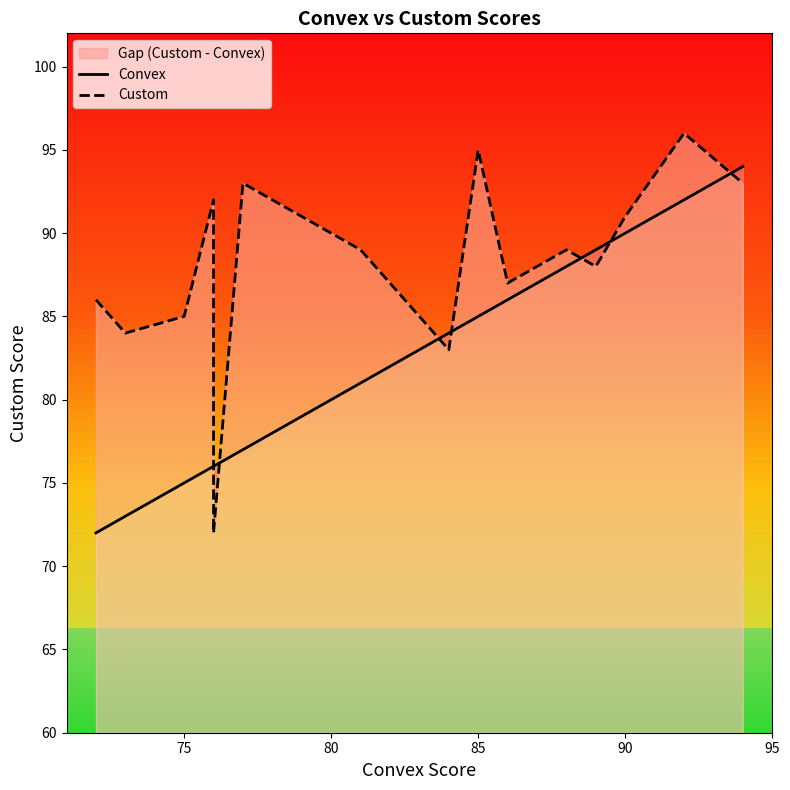

Read the Custom value at 90.

91